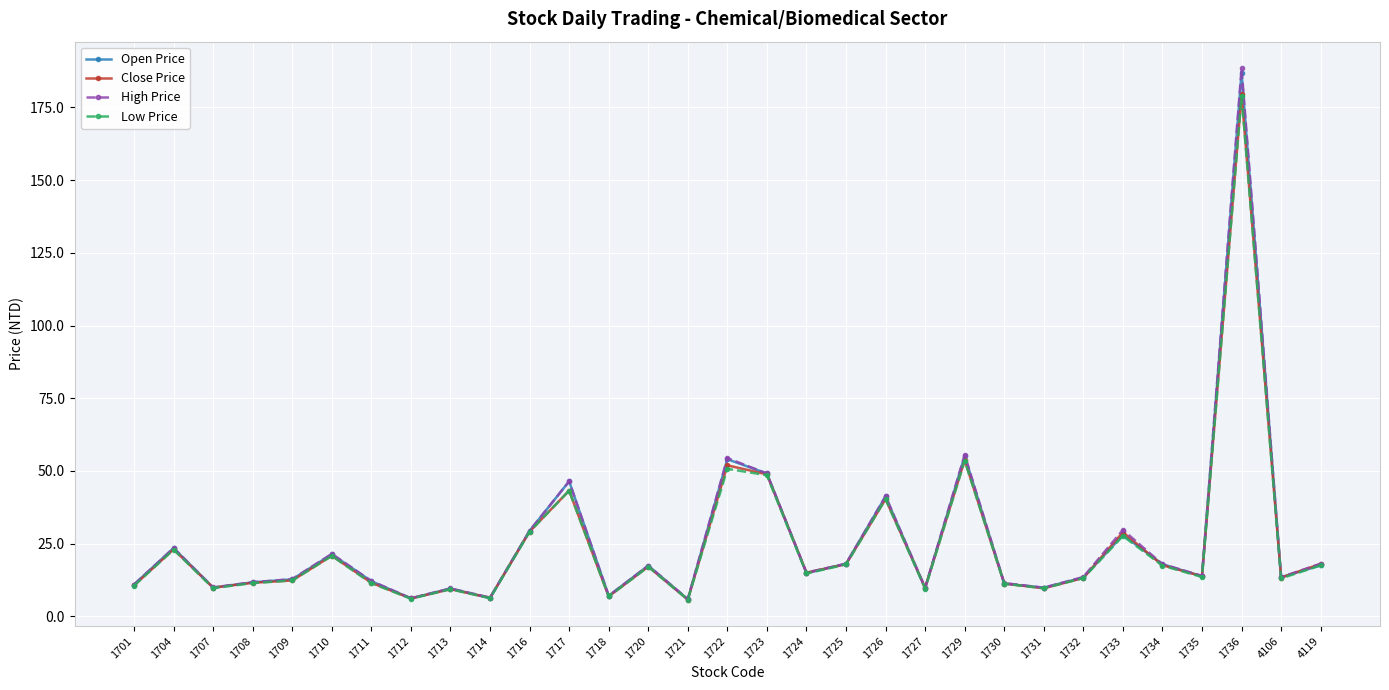

Which series changed the most between 1707 and 1736?

High Price